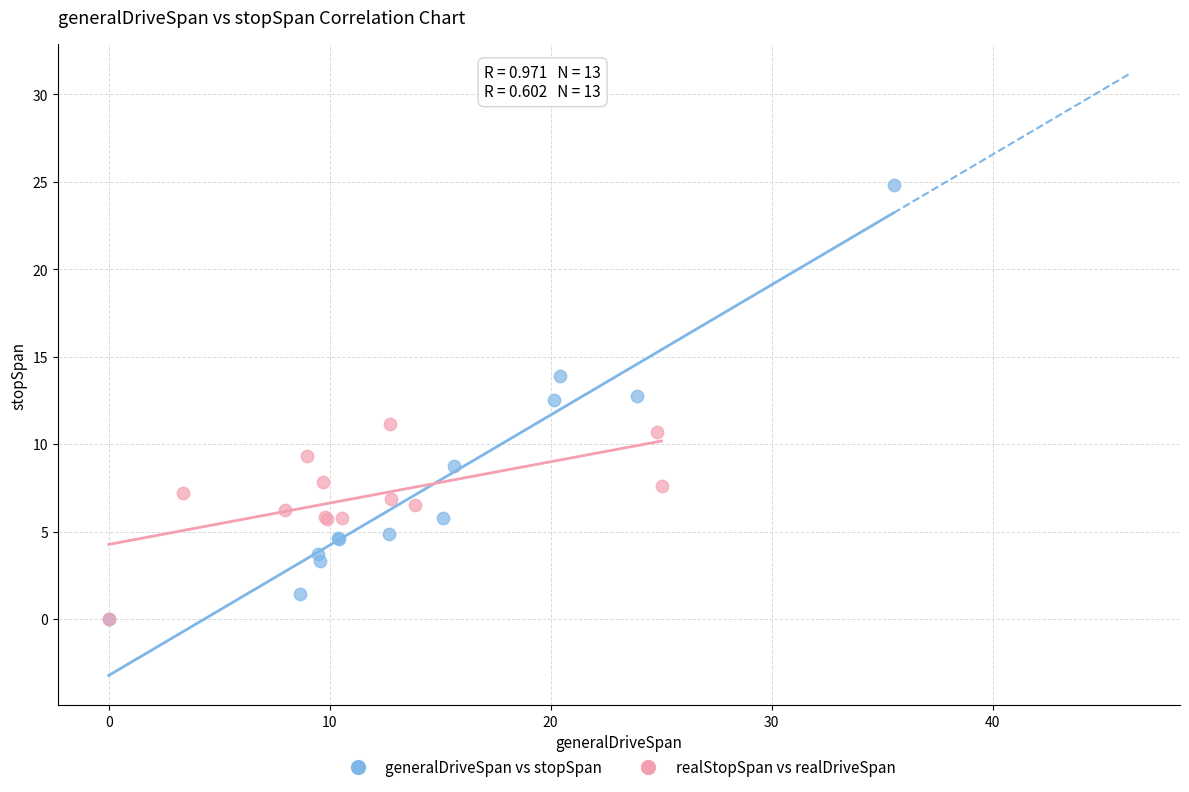

Which series has the largest Y range (max minus min)?

generalDriveSpan vs stopSpan